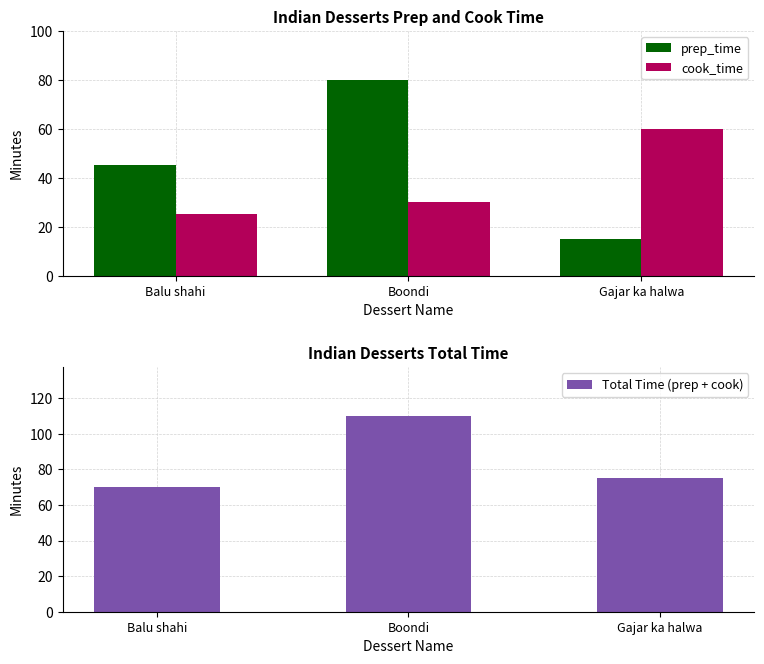

Rank the series by their maximum value, from highest to lowest.

Total Time (prep + cook), prep_time, cook_time